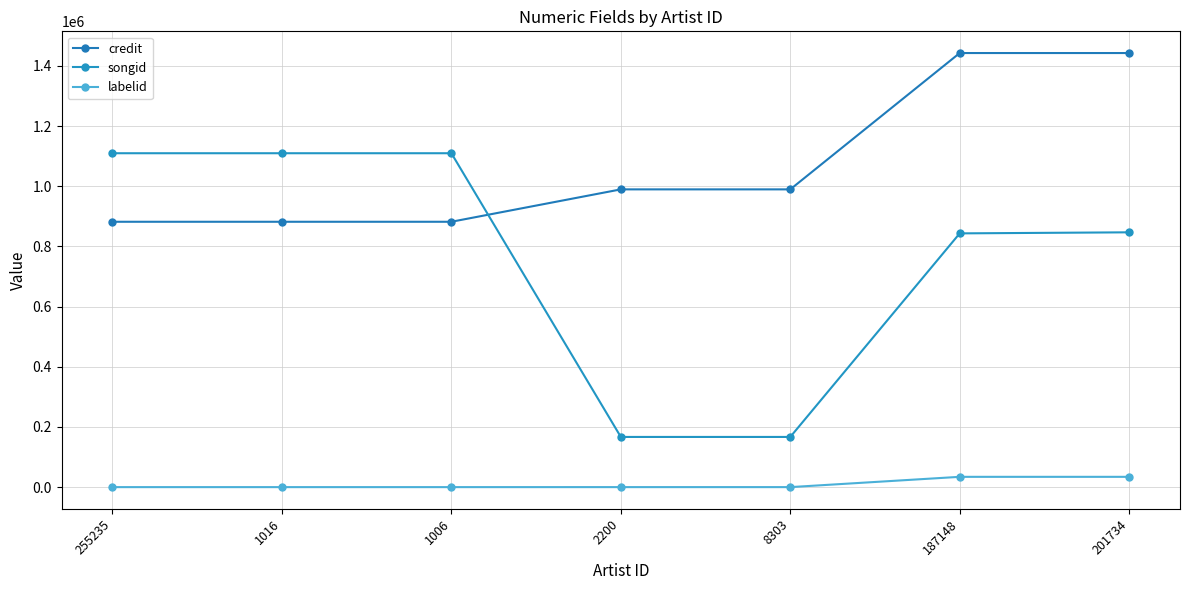

Rank the series by their maximum value, from lowest to highest.

labelid, songid, credit